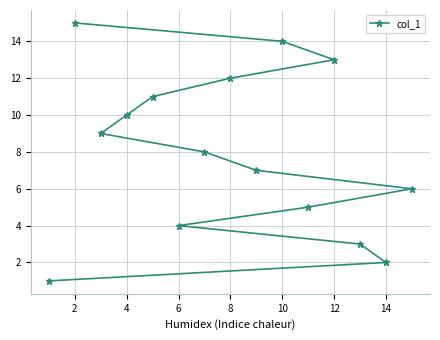

What is the difference between the second highest and minimum values?

13